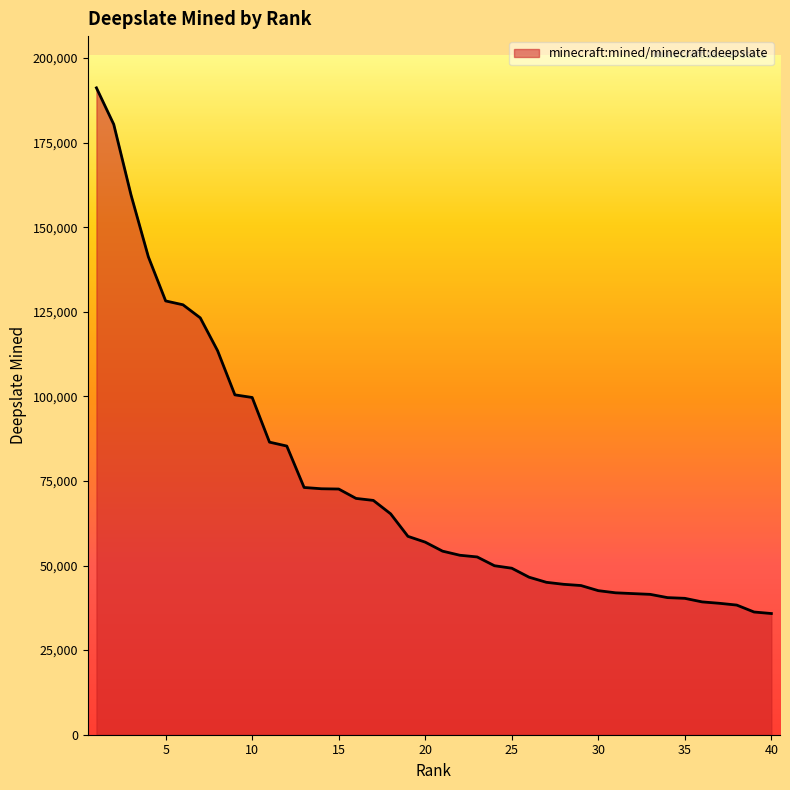

What is the minimum value shown in the chart?

35818